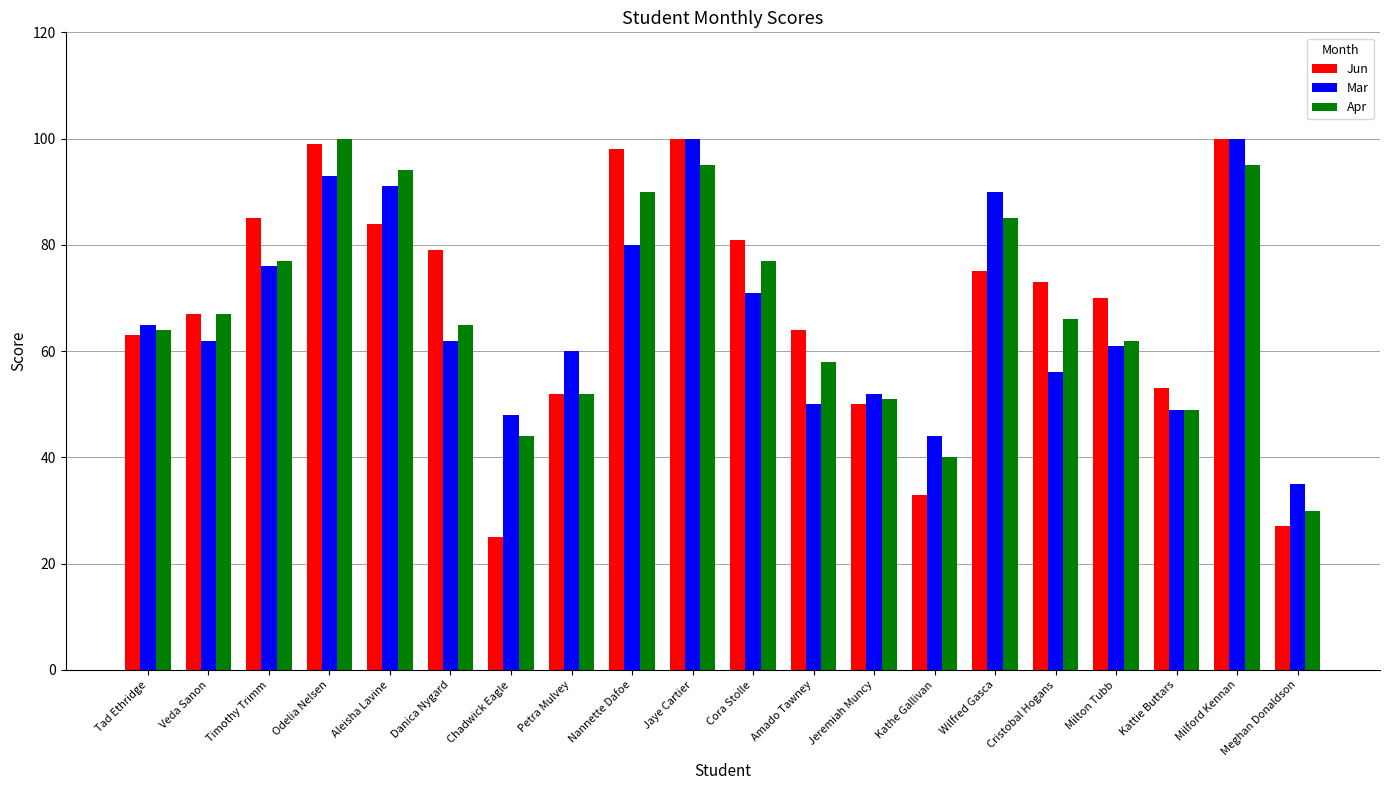

What is the difference between the Mar values at Veda Sanon and Jaye Cartier?

38